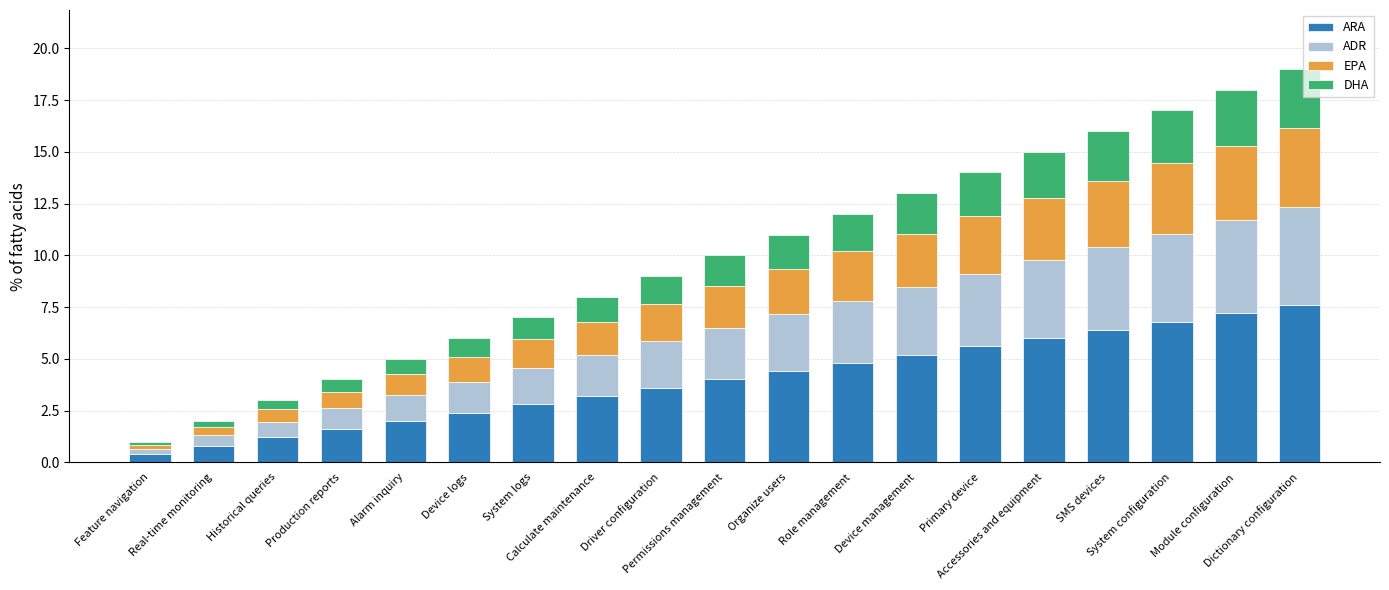

What is the sum of all ARA values?

76.0